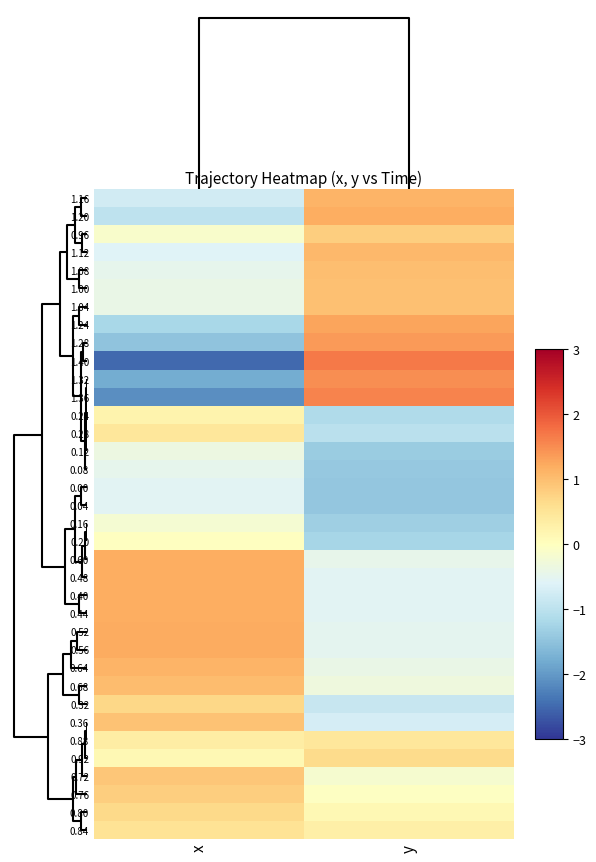

What is the maximum value shown in the chart?

1.7